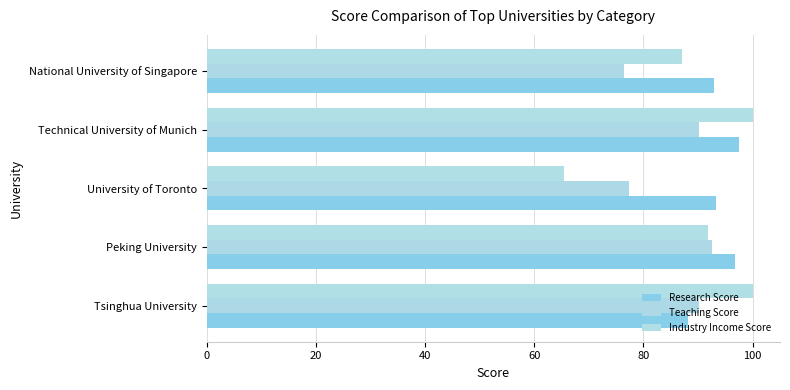

How many data points in Teaching Score are above 90?

3